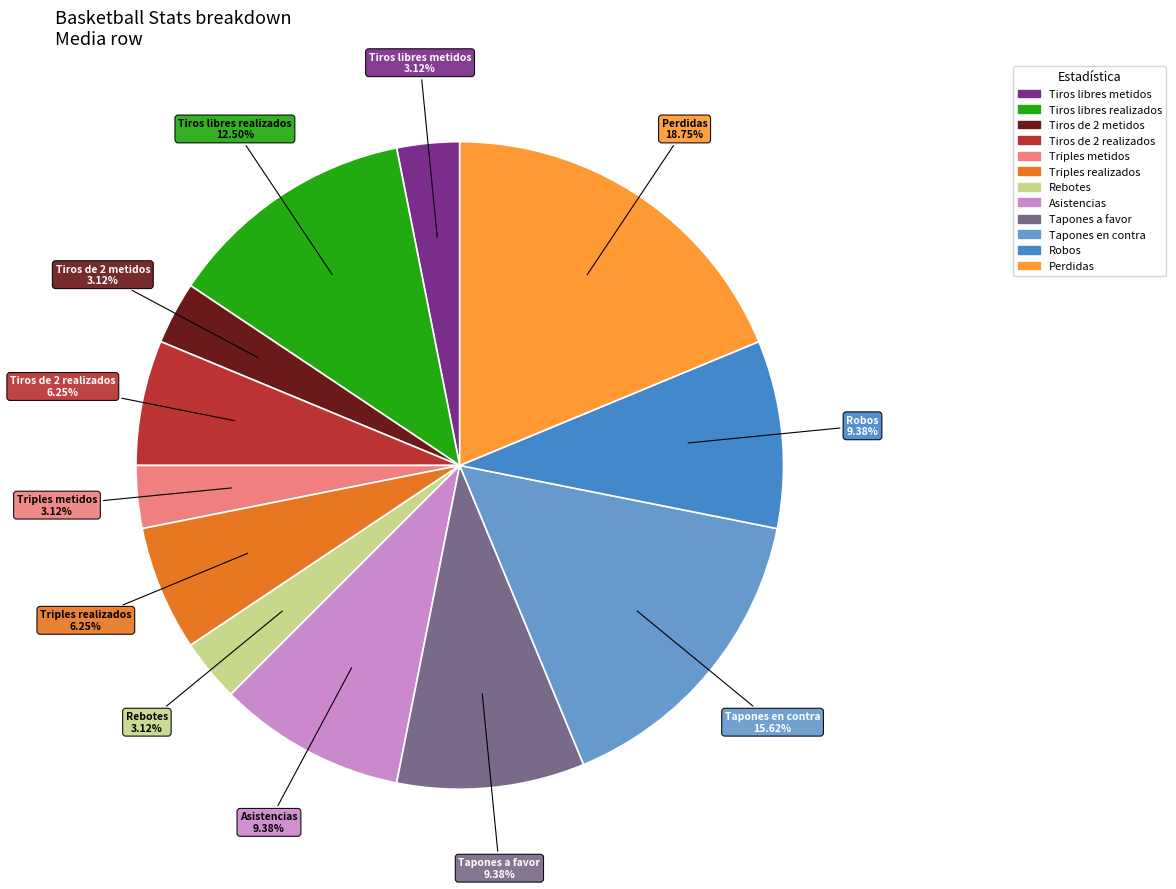

Does any single category account for the majority?

No